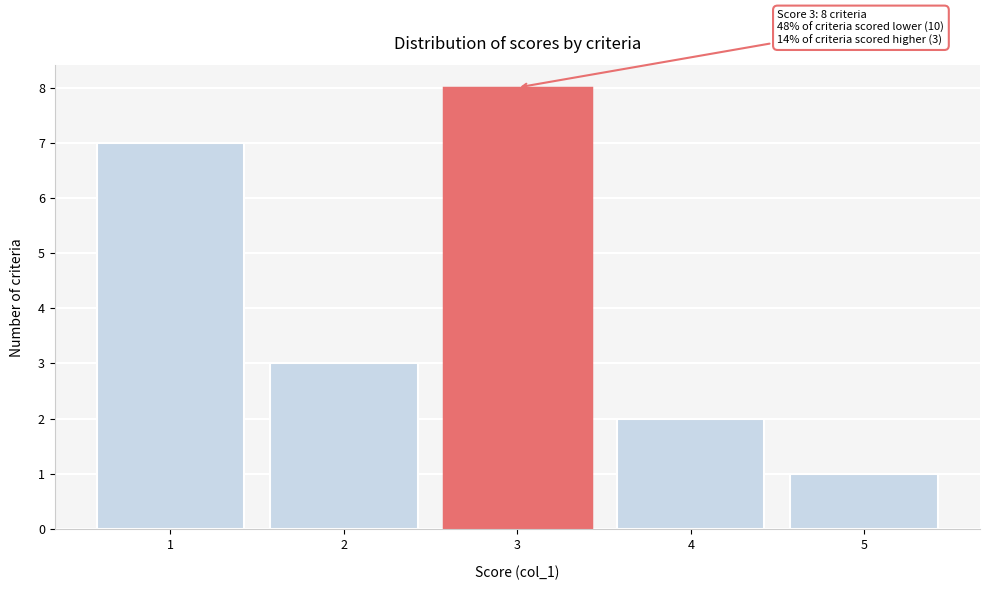

Reading left to right, list all the values displayed in this chart.

7	3	8	2	1